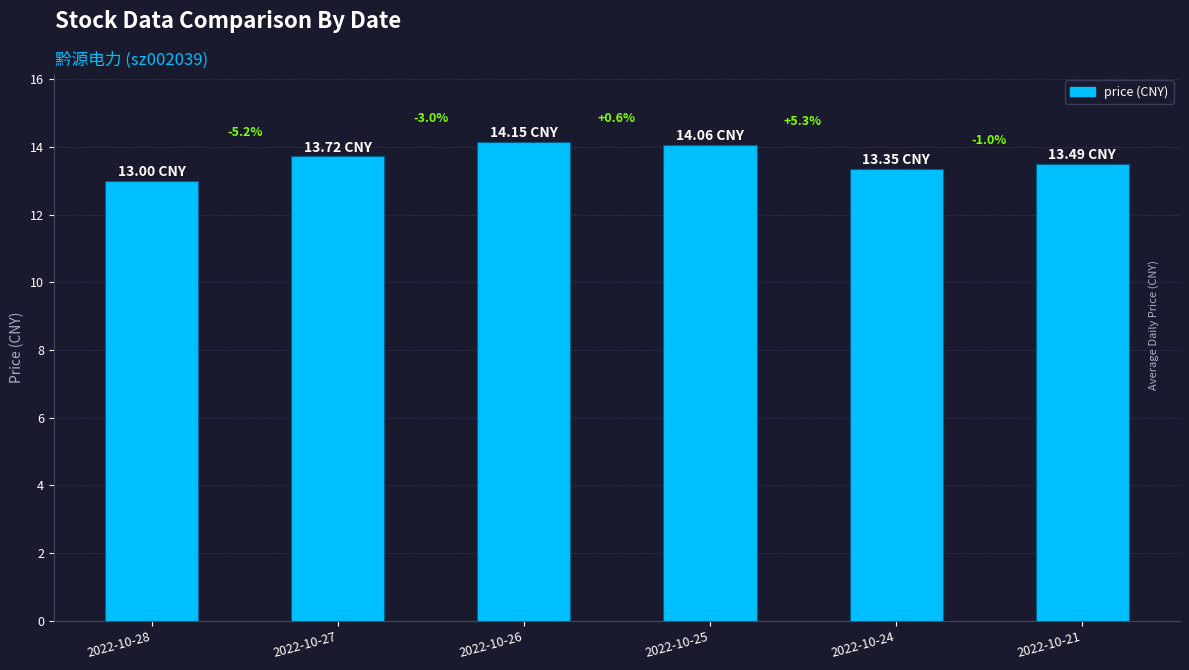

How many bars are there in total?

6